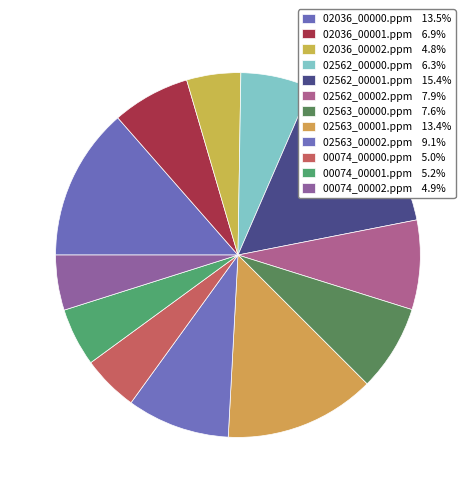

Which category has the smallest portion of the pie?

02036_00002.ppm